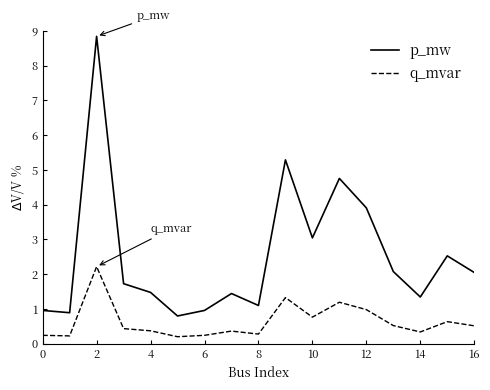

True or false: p_mw and q_mvar cross at least once.

False